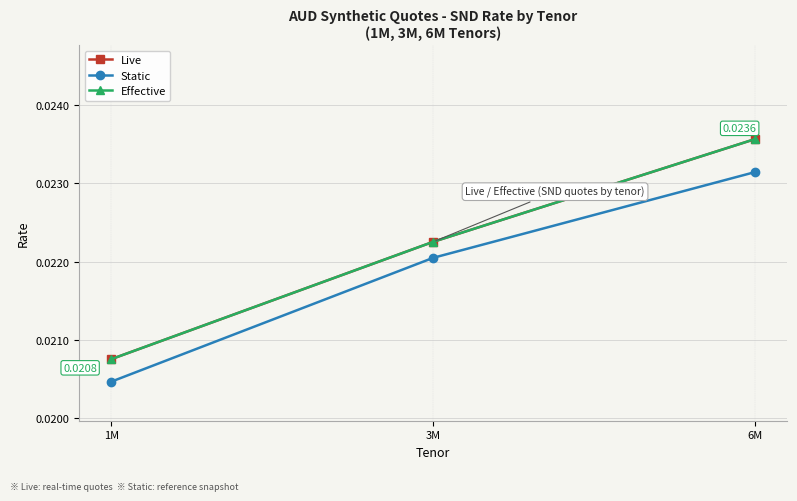

Does the chart have visible grid lines?

Yes